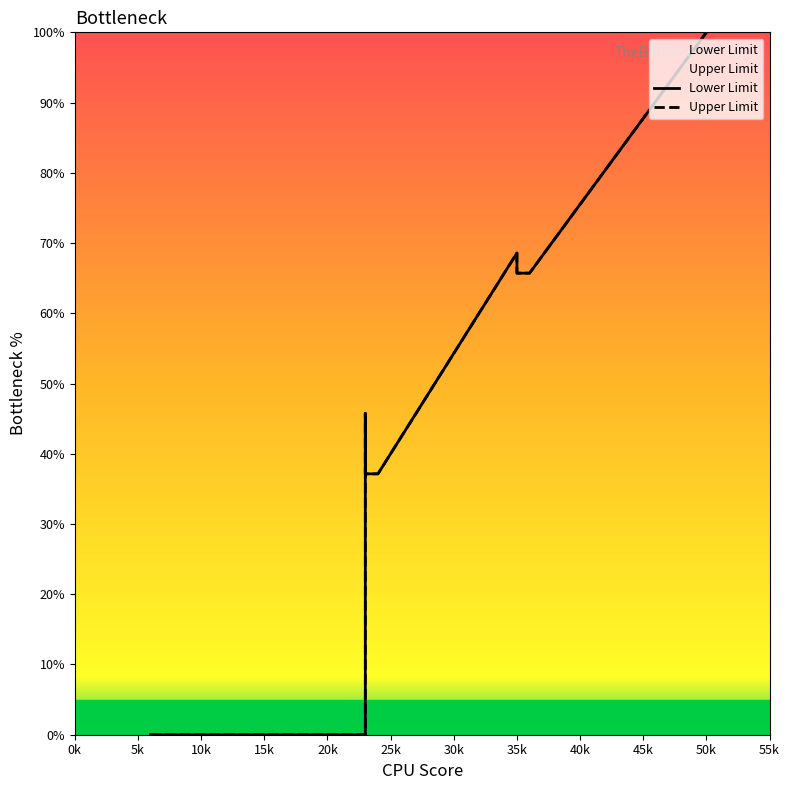

The Upper Limit series shows 21.0 at 40k. True or false?

False